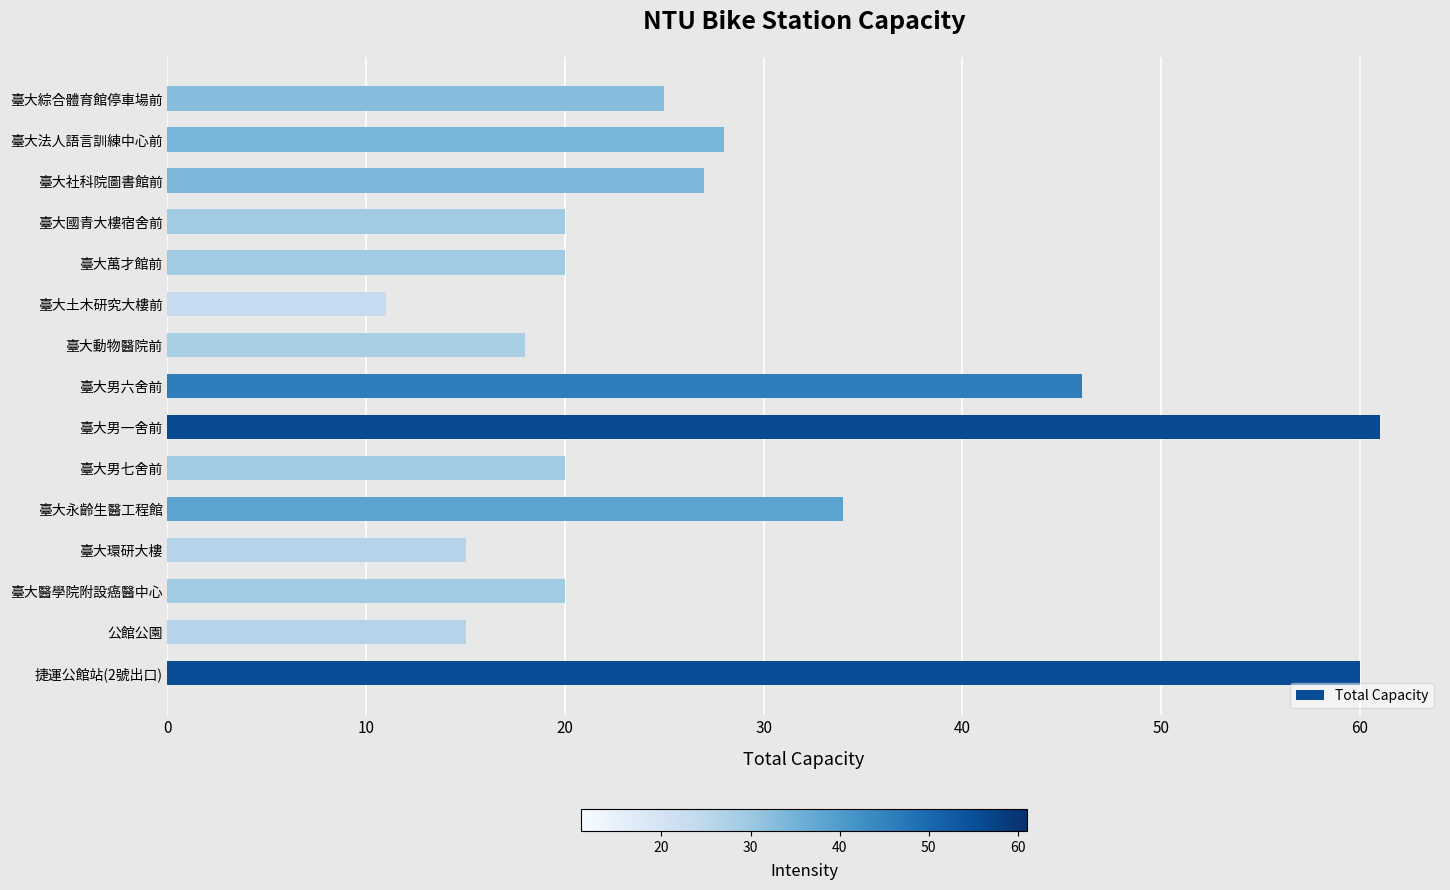

What is the change in value from 臺大男一舍前 to 臺大土木研究大樓前?

-50